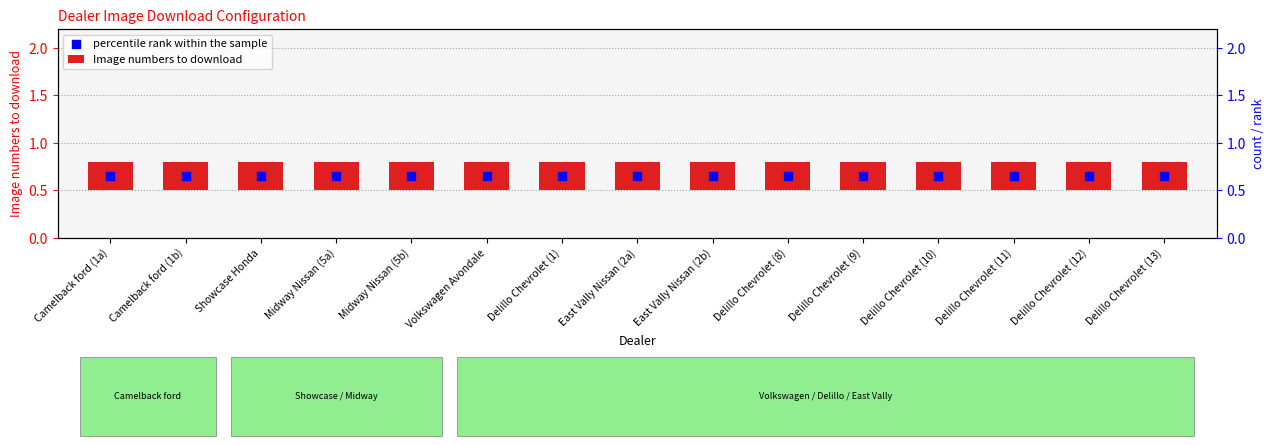

Which series has the largest Y range (max minus min)?

Image numbers to download